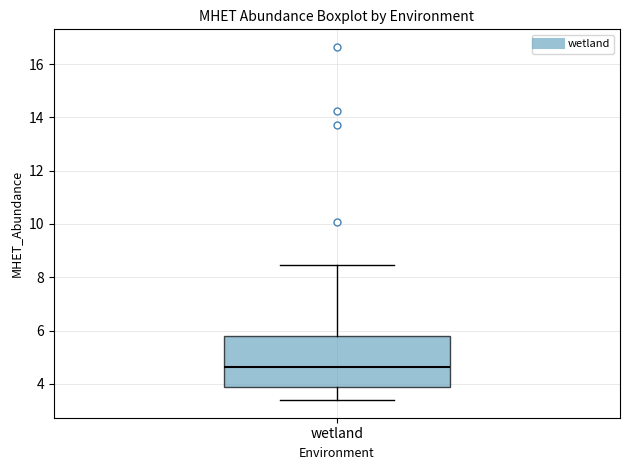

Transcribe this box plot: give where the median line is, the range the box spans, and where the two whiskers end, as read against the y-axis. The values are not printed on the chart, so give them approximately, as read against the axis.

median 4.6, box 3.8 to 5.8, whiskers 3.4 to 8.4